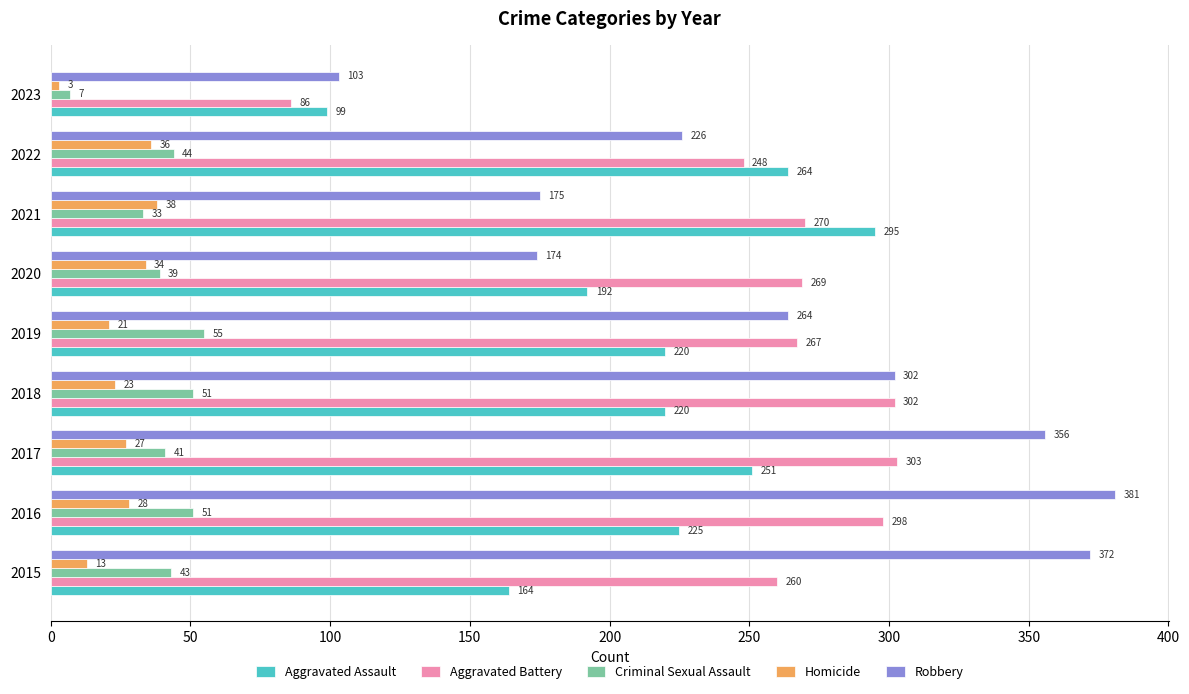

What is the difference between the highest and lowest values at 2018?

279